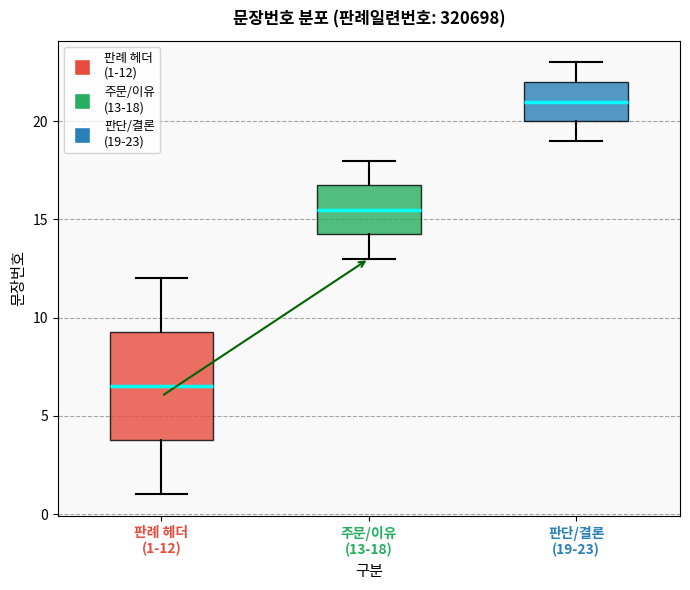

Reading left to right, read every box against the y-axis: the position of its median line, the range the box covers, and the ends of its whiskers. The values are not printed on the chart, so give them approximately, as read against the axis.

판례 헤더 (1-12): median 6.5, box 4.0 to 9.5, whiskers 1.0 to 12.0
주문/이유 (13-18): median 15.5, box 14.5 to 17.0, whiskers 13.0 to 18.0
판단/결론 (19-23): median 21.0, box 20.0 to 22.0, whiskers 19.0 to 23.0